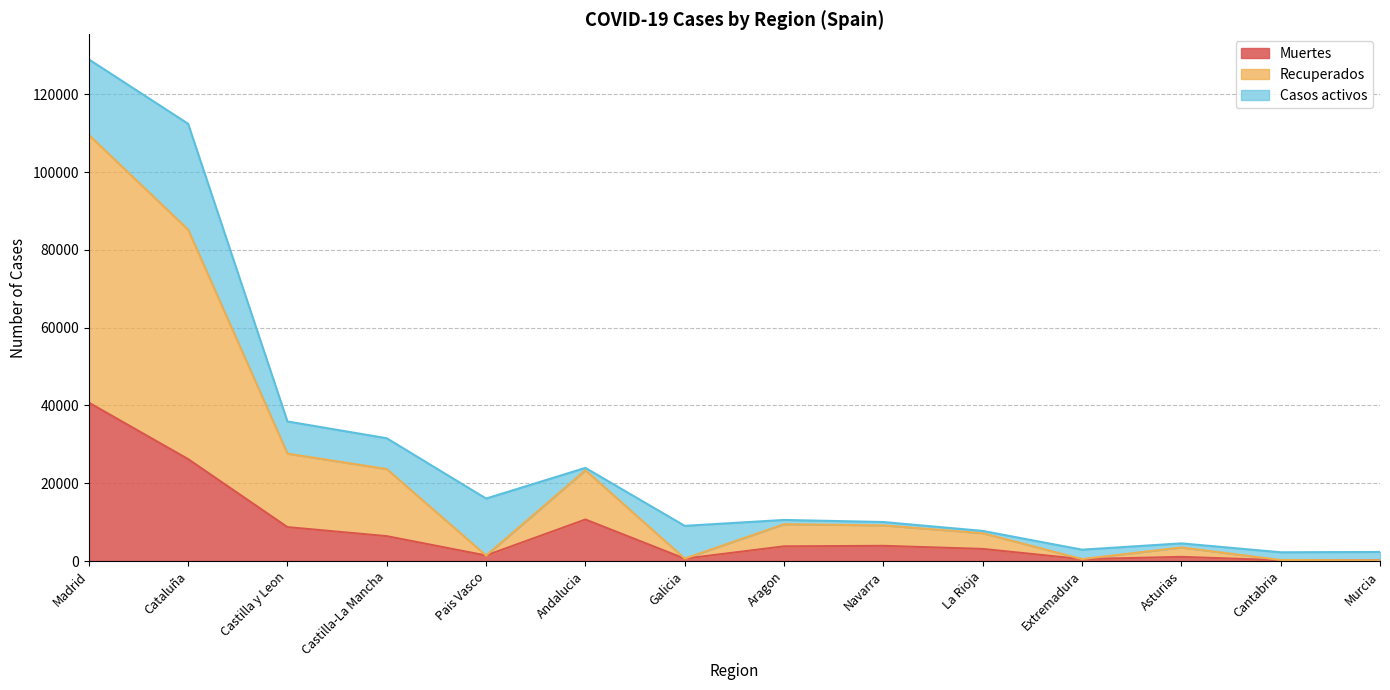

What is the value of the Muertes point at the 3rd from the left?

8716